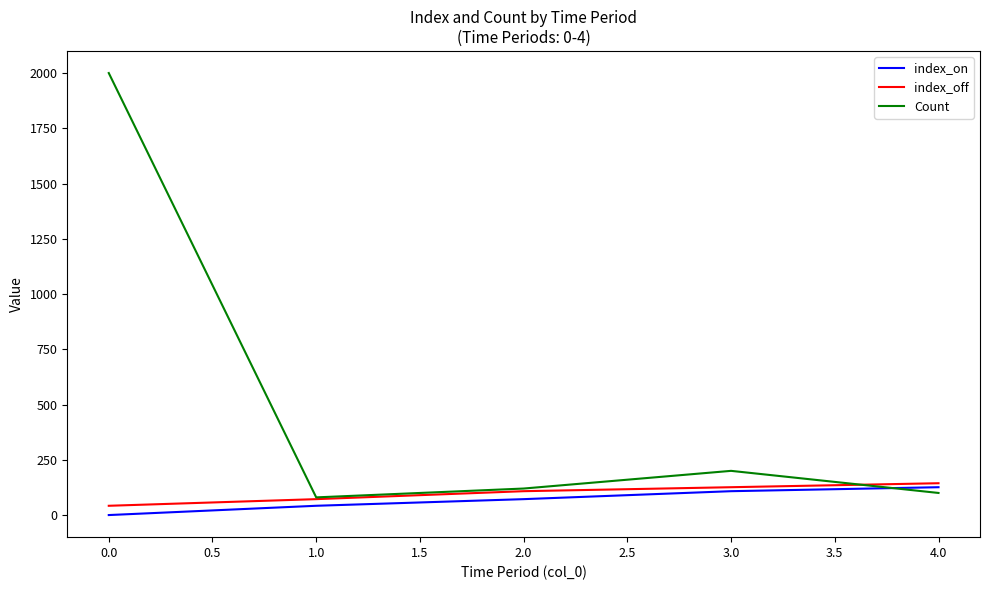

True or false: index_off and index_on intersect in this chart.

False